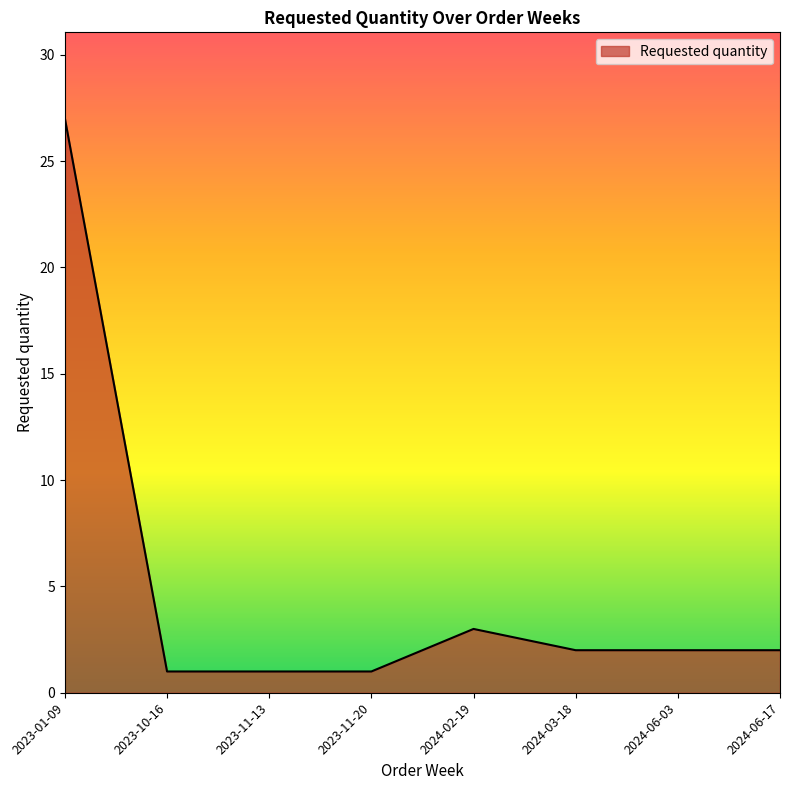

What position from the left is 2023-01-09?

1